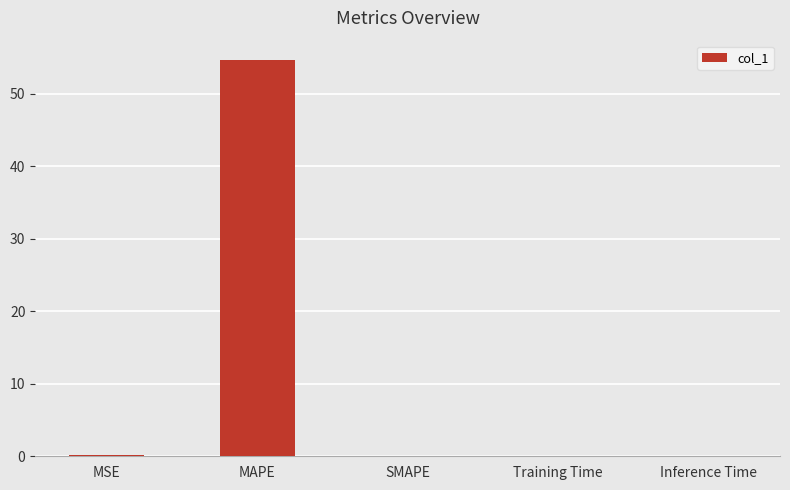

At which category does the chart reach its peak across all series?

MAPE